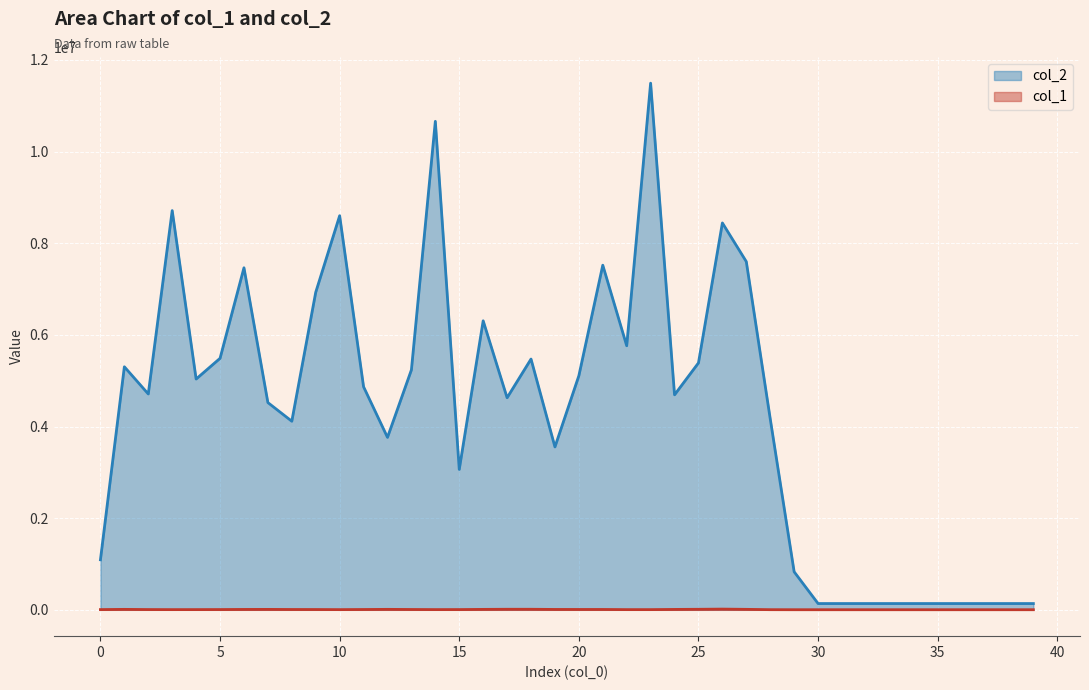

How many data points does each series have?

40